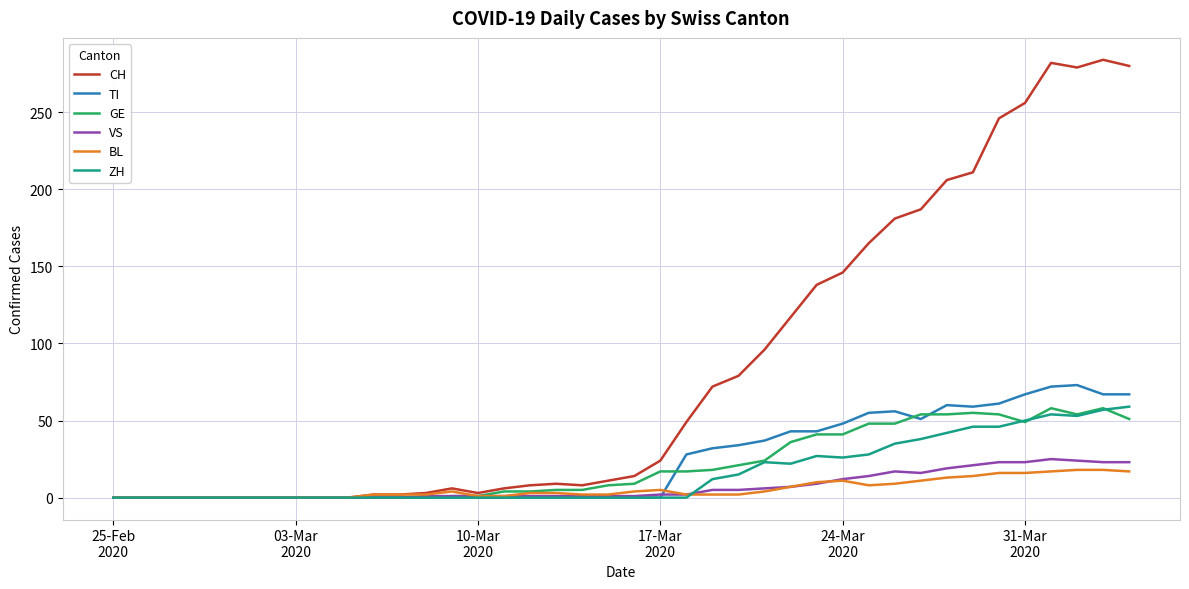

Which series has the widest spread of values?

CH